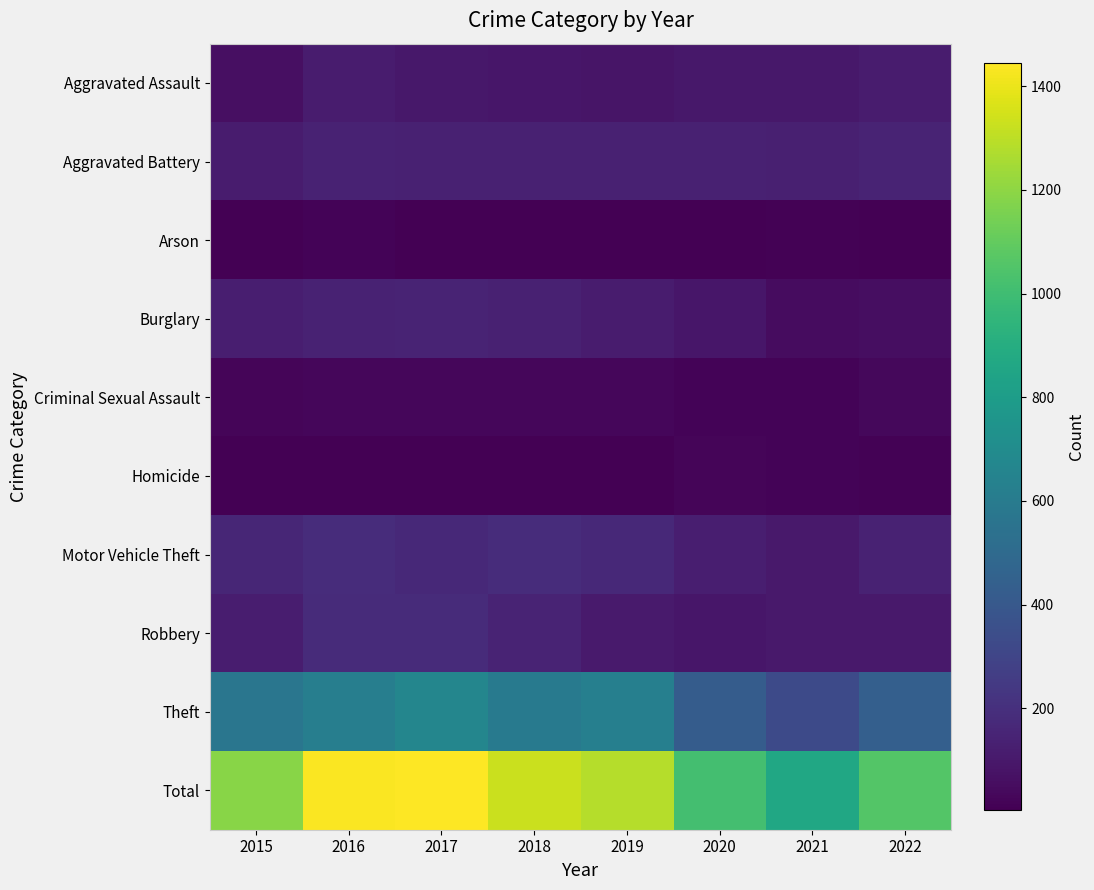

Rank the series by their maximum value, from lowest to highest.

Arson, Homicide, Criminal Sexual Assault, Aggravated Assault, Aggravated Battery, Burglary, Robbery, Motor Vehicle Theft, Theft, Total